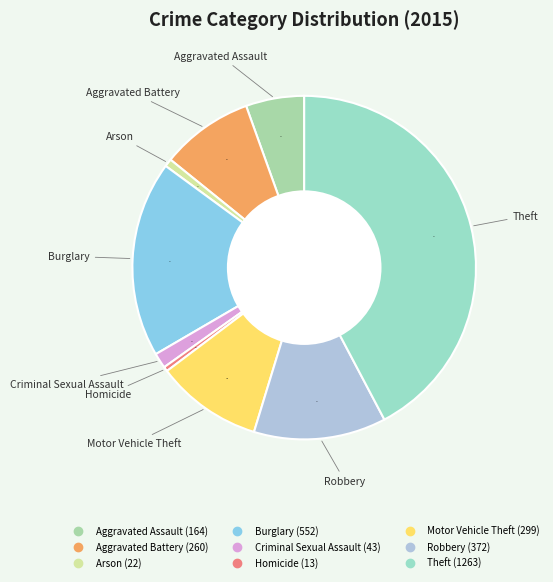

To the nearest percent, what is the average slice percentage?

11%